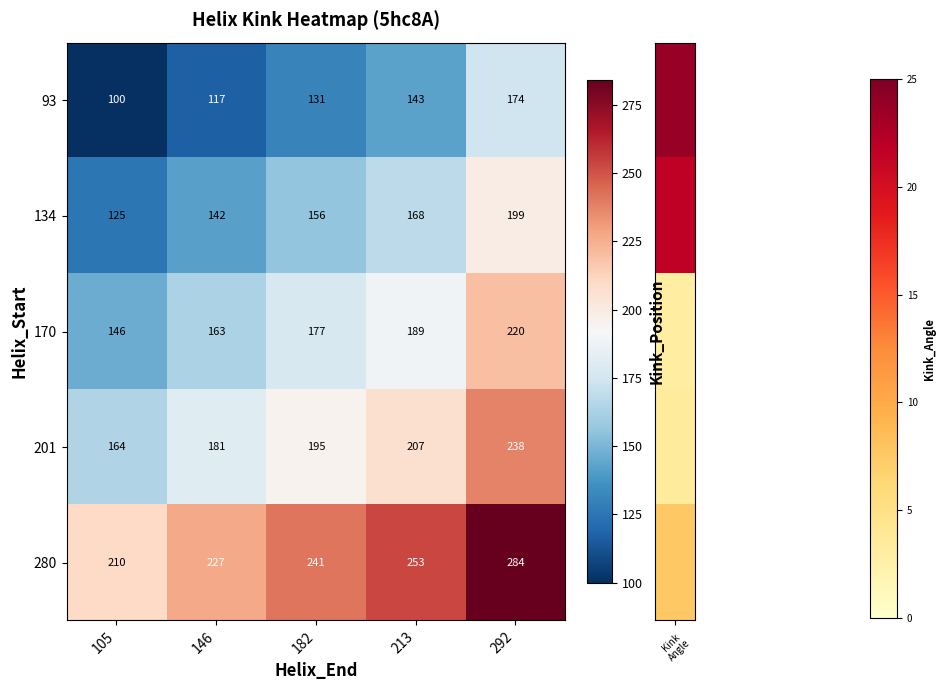

What is the spread (max minus min) of values at 292?

110